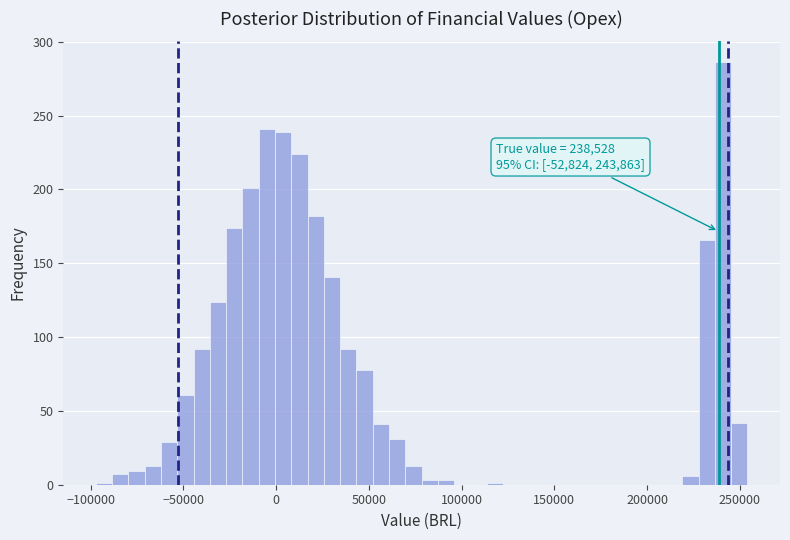

Read against the x-axis, roughly where is the centre of the tallest bar?

240000